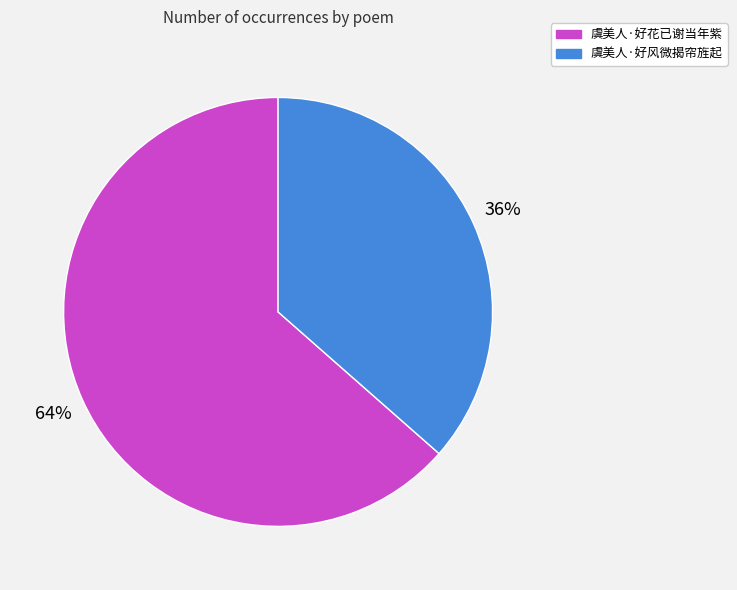

The 虞美人·好花已谢当年紫 slice represents 64% of the pie. True or false?

True